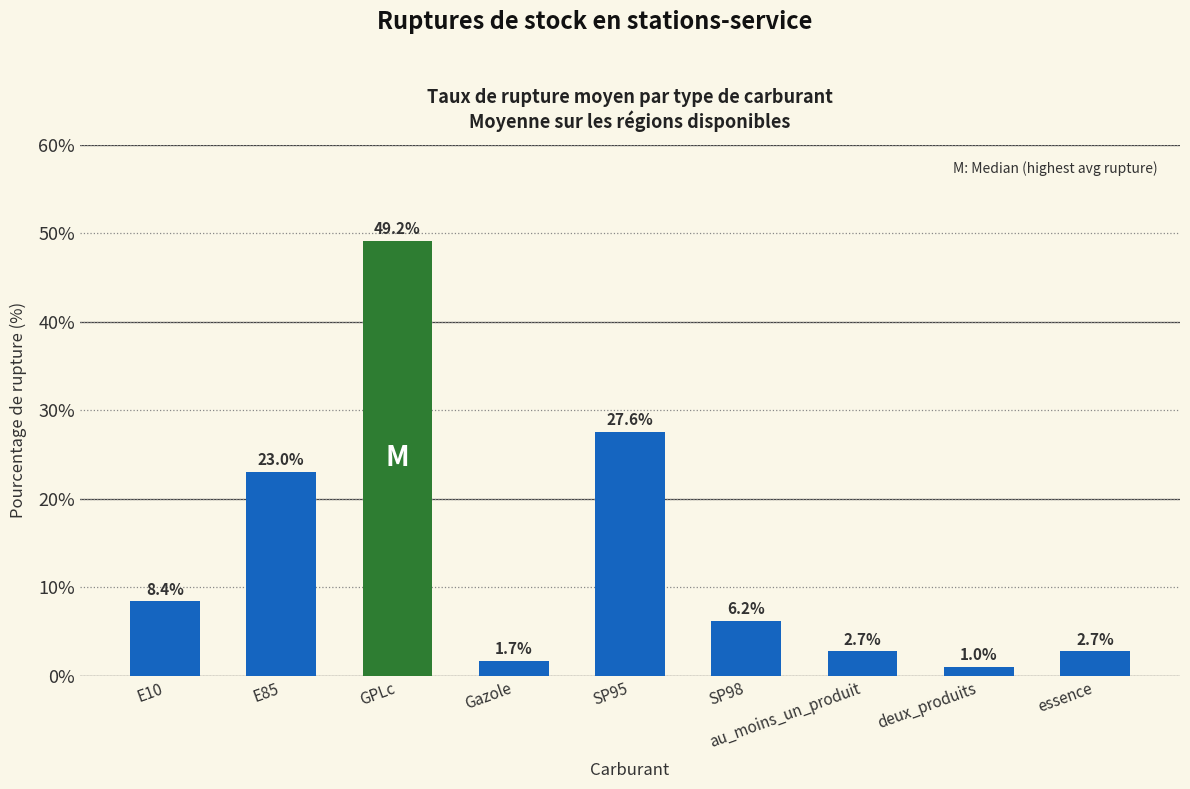

What is the label of the 4th bar from the left?

Gazole